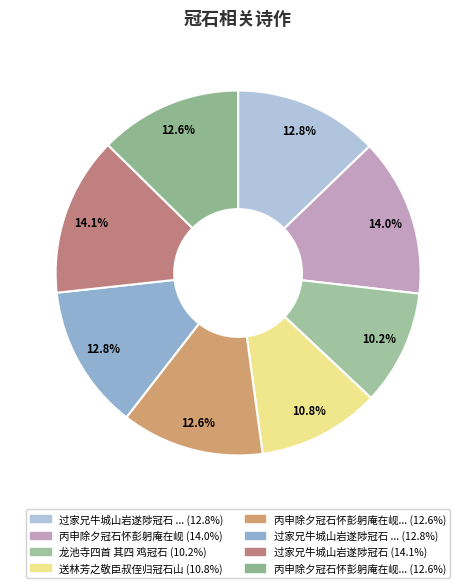

To the nearest percent, what is the average slice percentage?

12%